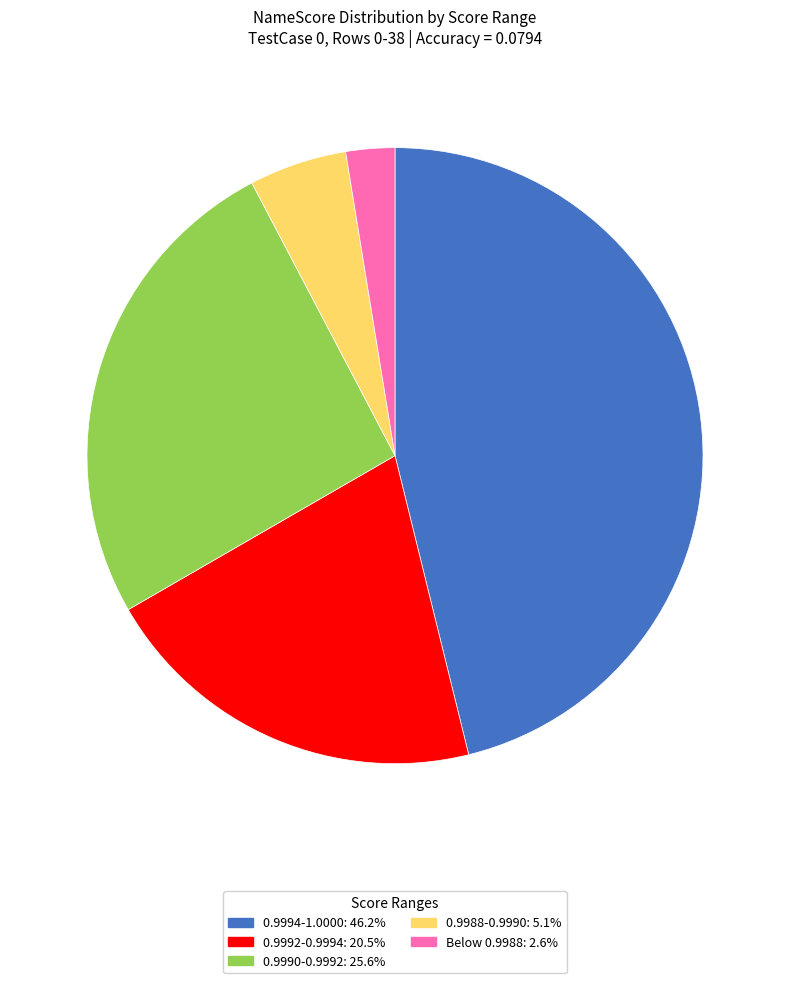

Count the number of slices in the pie.

5